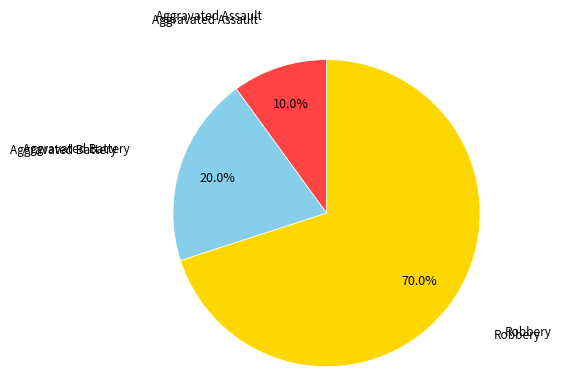

How many segments does this pie chart have?

3